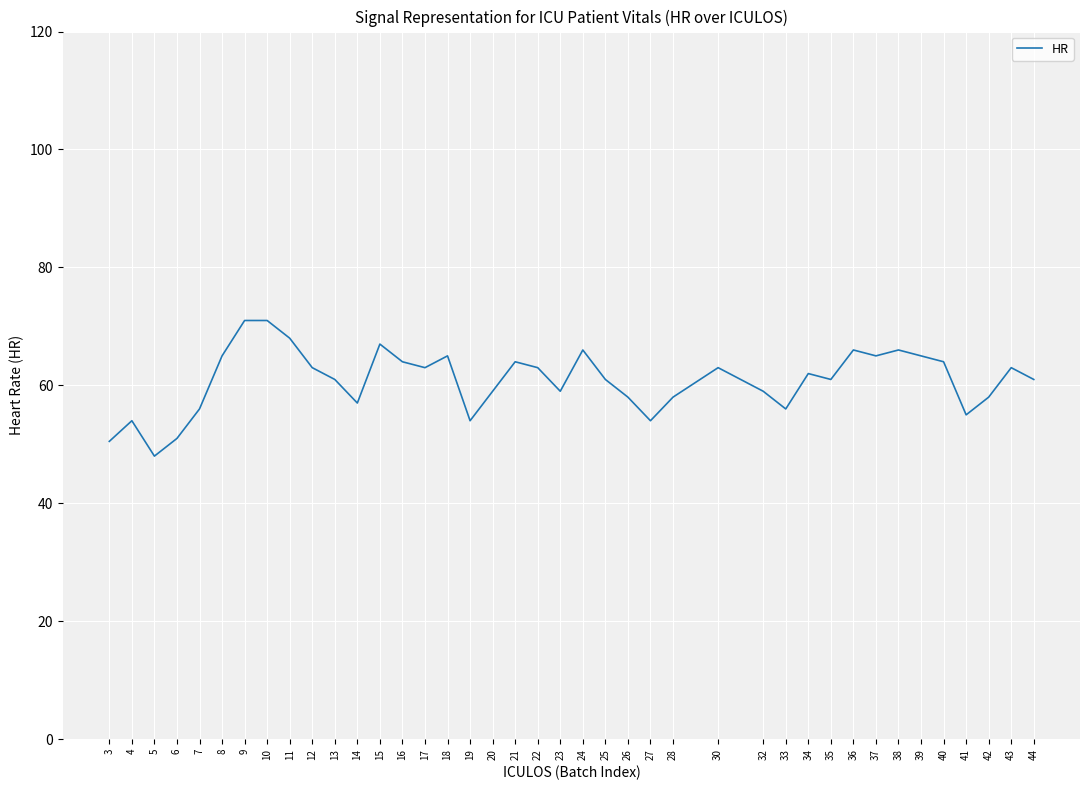

Approximately how many times larger is the value at 41 compared to 18?

0.8